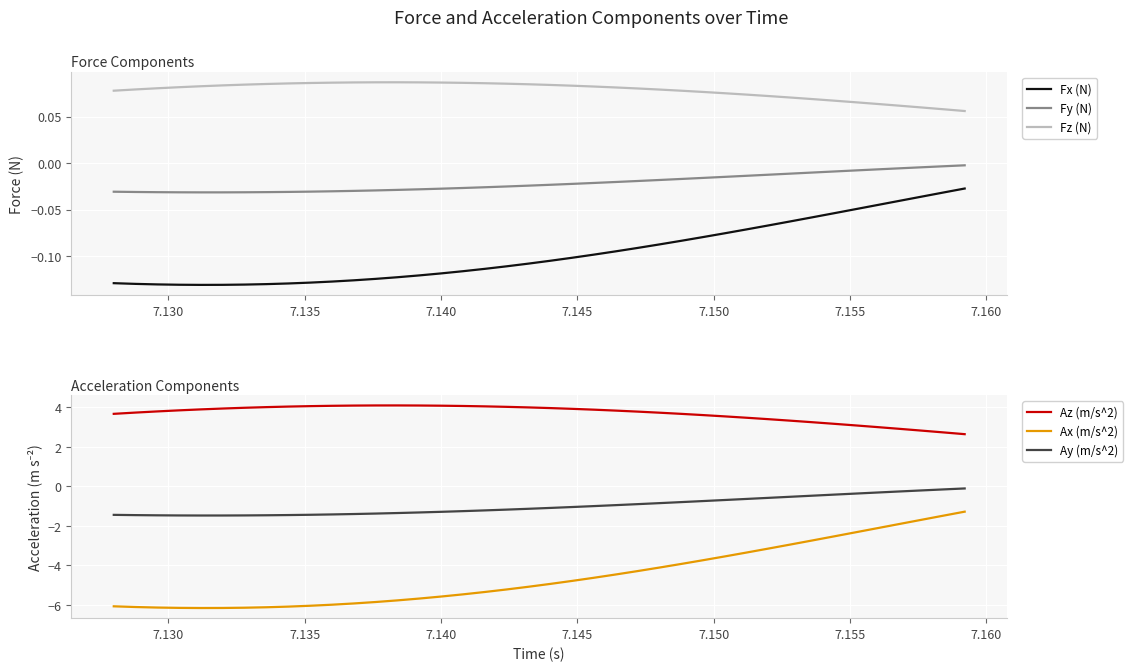

Reading left to right, list all the values displayed in this chart.

Fx (N): -0.1	-0.1	-0.1	-0.1	-0.1	-0.1	-0.1	-0.1	-0.1	-0.1	-0.1	-0.1	-0.1	-0.1	-0.1	-0.1	-0.1	-0.1	-0.1	-0.1	-0.1	-0.1	-0.1	-0.1	-0.1	-0.1	-0.1	-0.1	-0.1	-0.1	-0.1	-0.1	-0.1	-0.1	-0.0	-0.0	-0.0	-0.0	-0.0	-0.0
Fy (N): -0.0	-0.0	-0.0	-0.0	-0.0	-0.0	-0.0	-0.0	-0.0	-0.0	-0.0	-0.0	-0.0	-0.0	-0.0	-0.0	-0.0	-0.0	-0.0	-0.0	-0.0	-0.0	-0.0	-0.0	-0.0	-0.0	-0.0	-0.0	-0.0	-0.0	-0.0	-0.0	-0.0	-0.0	-0.0	-0.0	-0.0	-0.0	-0.0	-0.0
Fz (N): 0.1	0.1	0.1	0.1	0.1	0.1	0.1	0.1	0.1	0.1	0.1	0.1	0.1	0.1	0.1	0.1	0.1	0.1	0.1	0.1	0.1	0.1	0.1	0.1	0.1	0.1	0.1	0.1	0.1	0.1	0.1	0.1	0.1	0.1	0.1	0.1	0.1	0.1	0.1	0.1
Az (m/s^2): 3.7	3.7	3.8	3.8	3.9	3.9	4.0	4.0	4.0	4.1	4.1	4.1	4.1	4.1	4.1	4.1	4.1	4.0	4.0	4.0	4.0	3.9	3.9	3.8	3.8	3.7	3.7	3.6	3.5	3.5	3.4	3.3	3.2	3.2	3.1	3.0	2.9	2.8	2.7	2.6
Ax (m/s^2): -6.1	-6.1	-6.1	-6.2	-6.2	-6.2	-6.2	-6.1	-6.1	-6.1	-6.0	-5.9	-5.9	-5.8	-5.7	-5.6	-5.5	-5.4	-5.2	-5.1	-4.9	-4.8	-4.6	-4.5	-4.3	-4.1	-3.9	-3.7	-3.6	-3.4	-3.2	-3.0	-2.7	-2.5	-2.3	-2.1	-1.9	-1.7	-1.5	-1.3
Ay (m/s^2): -1.5	-1.5	-1.5	-1.5	-1.5	-1.5	-1.5	-1.5	-1.5	-1.4	-1.4	-1.4	-1.4	-1.4	-1.3	-1.3	-1.3	-1.2	-1.2	-1.1	-1.1	-1.1	-1.0	-1.0	-0.9	-0.9	-0.8	-0.8	-0.7	-0.6	-0.6	-0.5	-0.5	-0.4	-0.4	-0.3	-0.3	-0.2	-0.2	-0.1